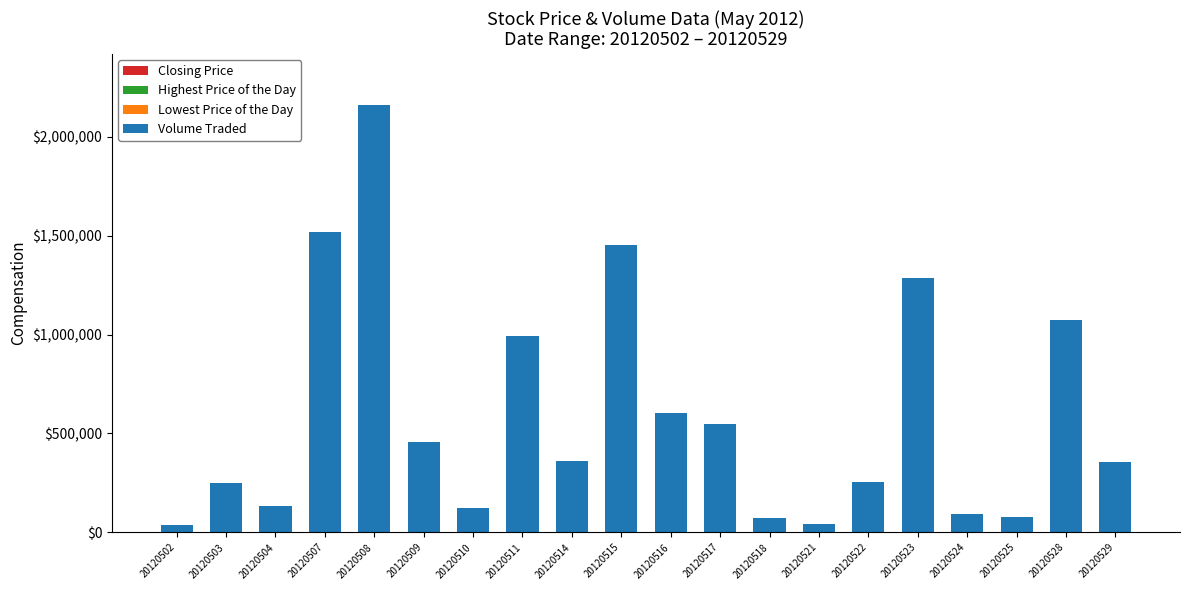

Are the bars horizontal?

No